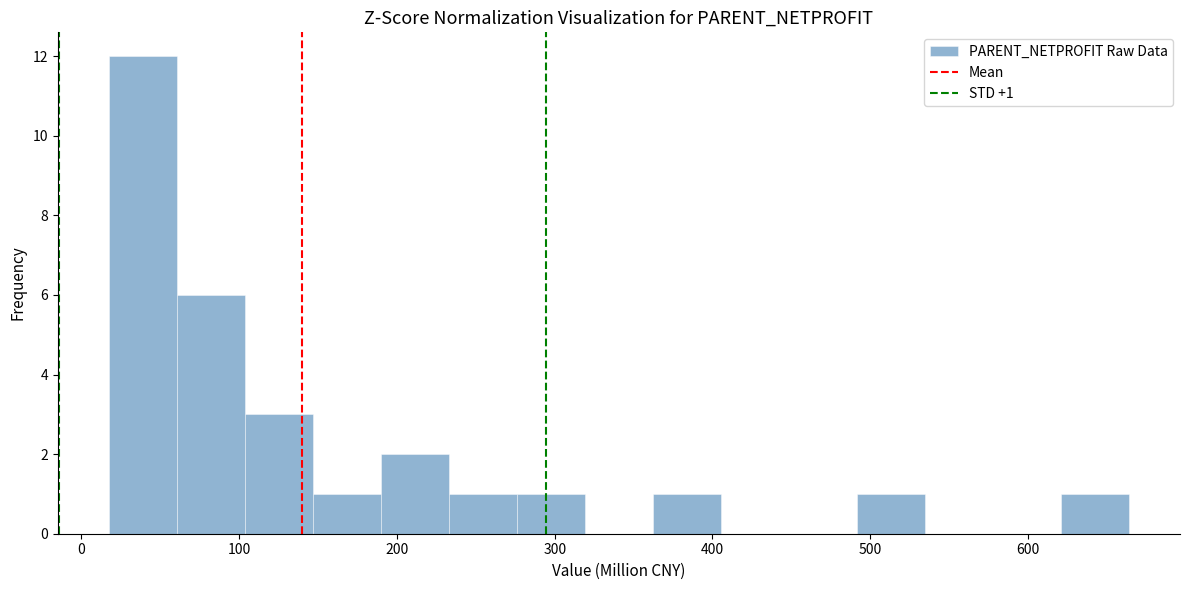

Over which range of the x-axis is the bar tallest?

20 to 60